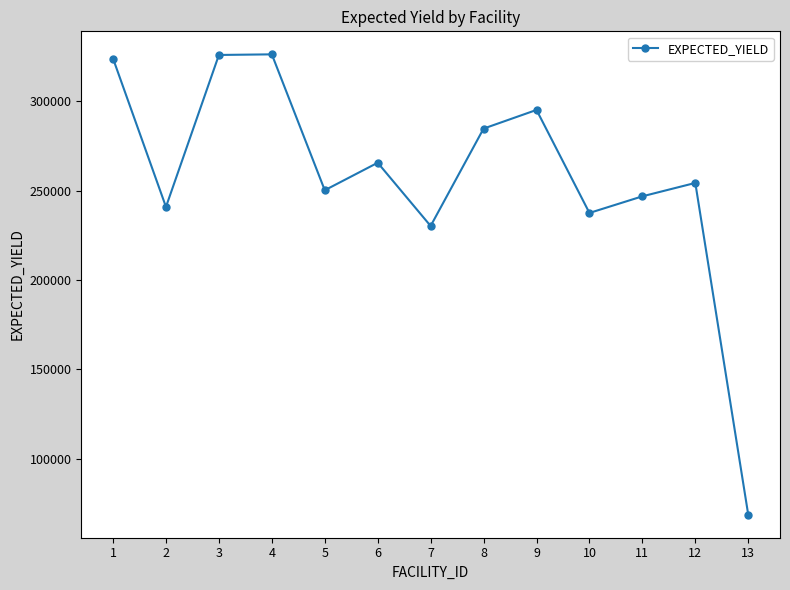

What is the maximum value shown in the chart?

326231